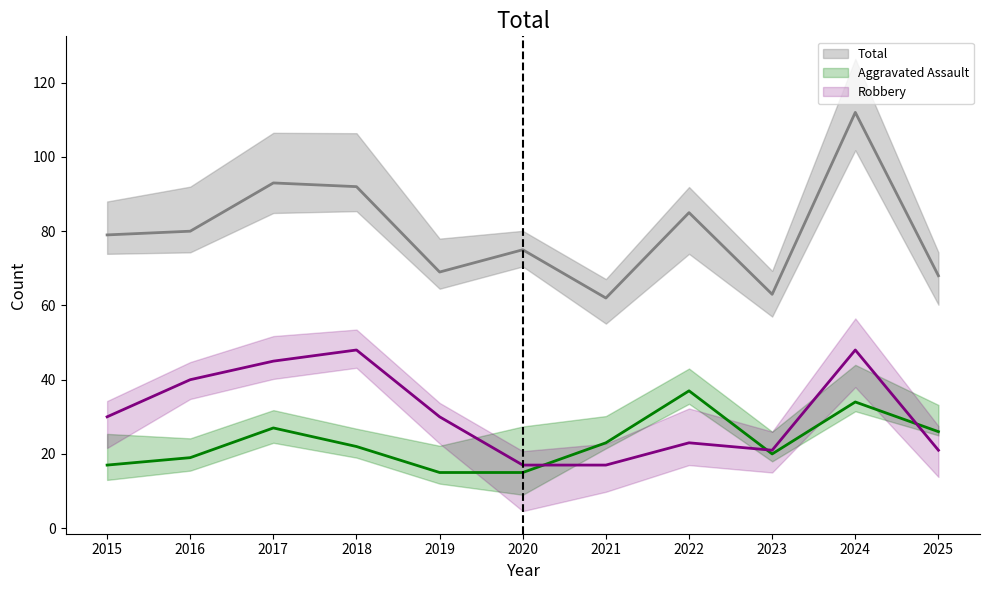

At which category does Robbery reach its first local valley?

2023